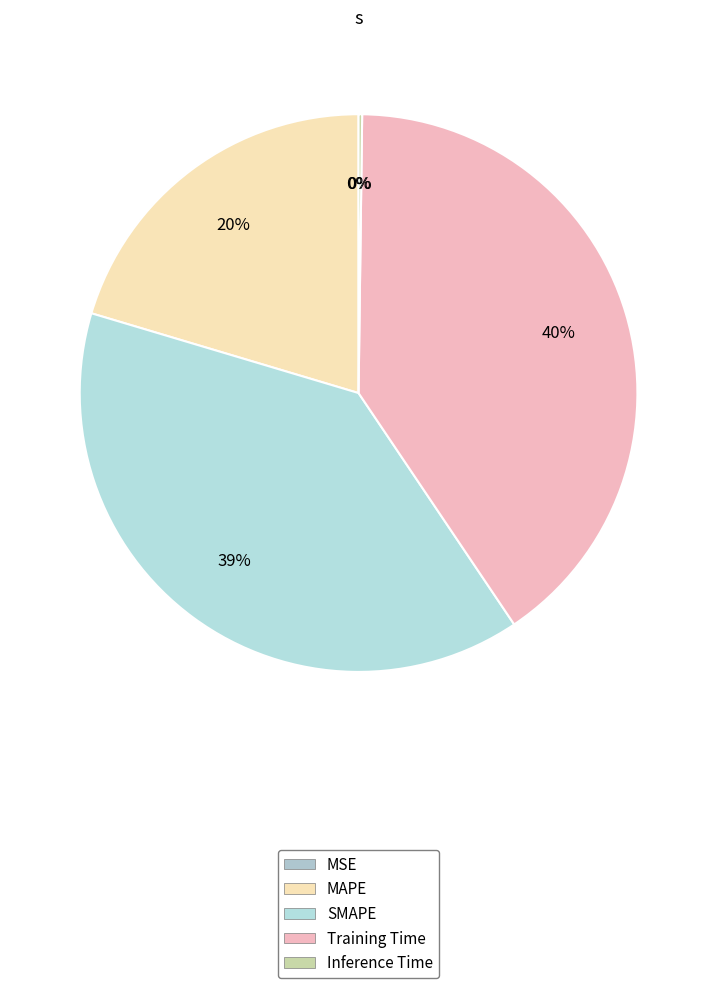

True or false: Training Time accounts for 40% of the total.

True